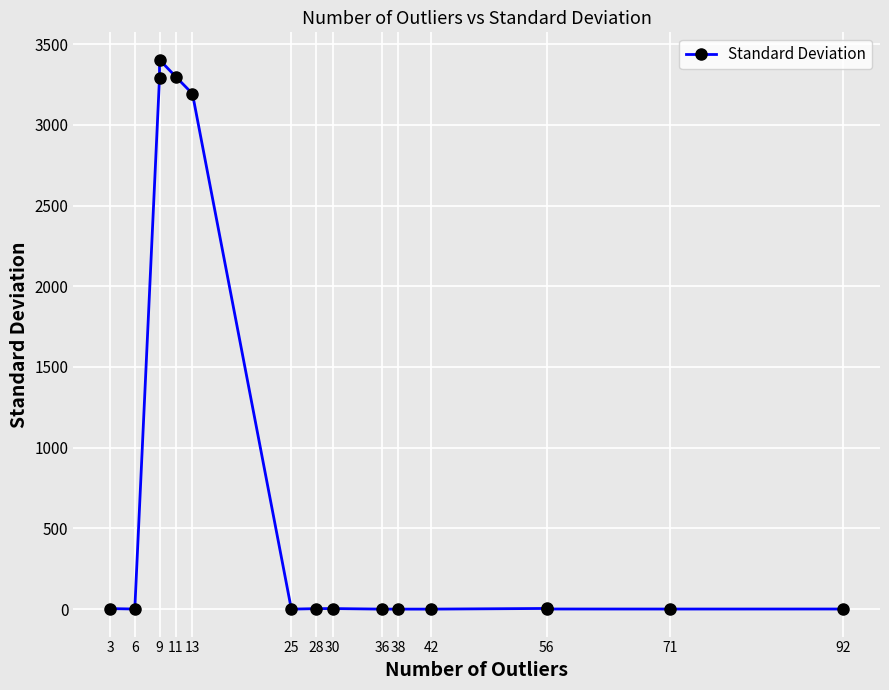

How many points are higher than both their immediate neighbors (excluding endpoints)?

4